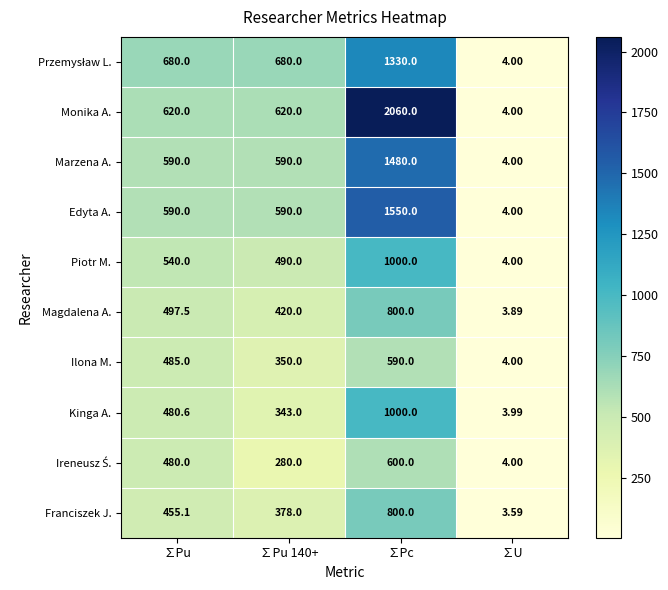

At which category is the sum across all series the highest?

∑Pc